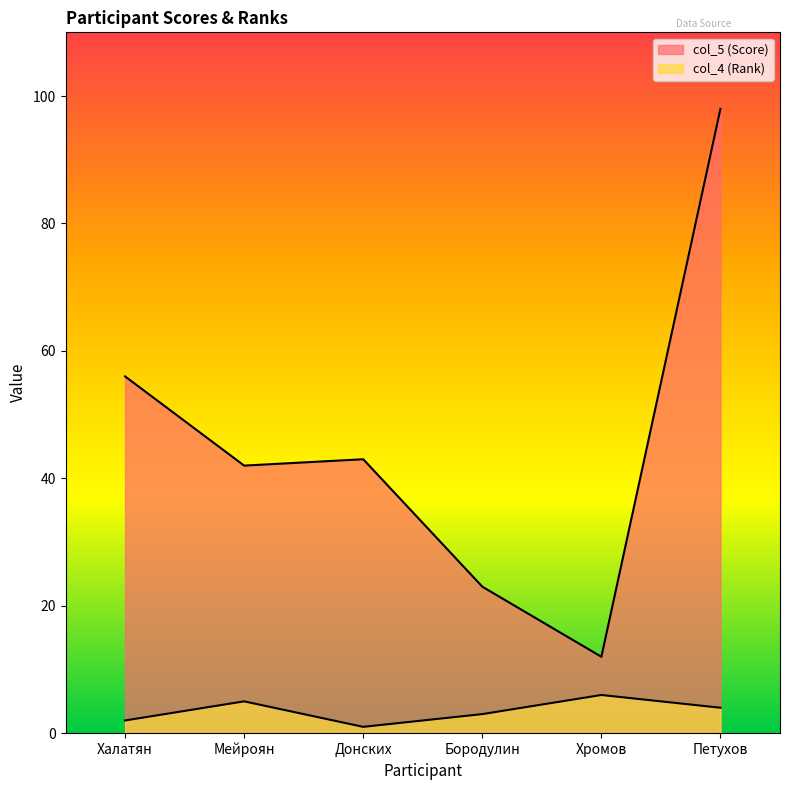

Rank the categories by col_4 (Rank) value from lowest to highest.

Донских, Халатян, Бородулин, Петухов, Мейроян, Хромов